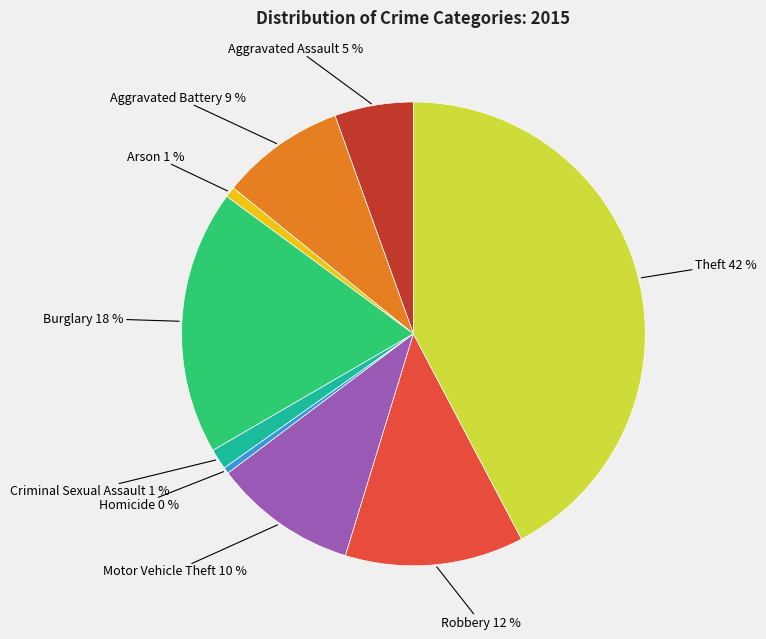

Is there a majority slice in this chart?

No